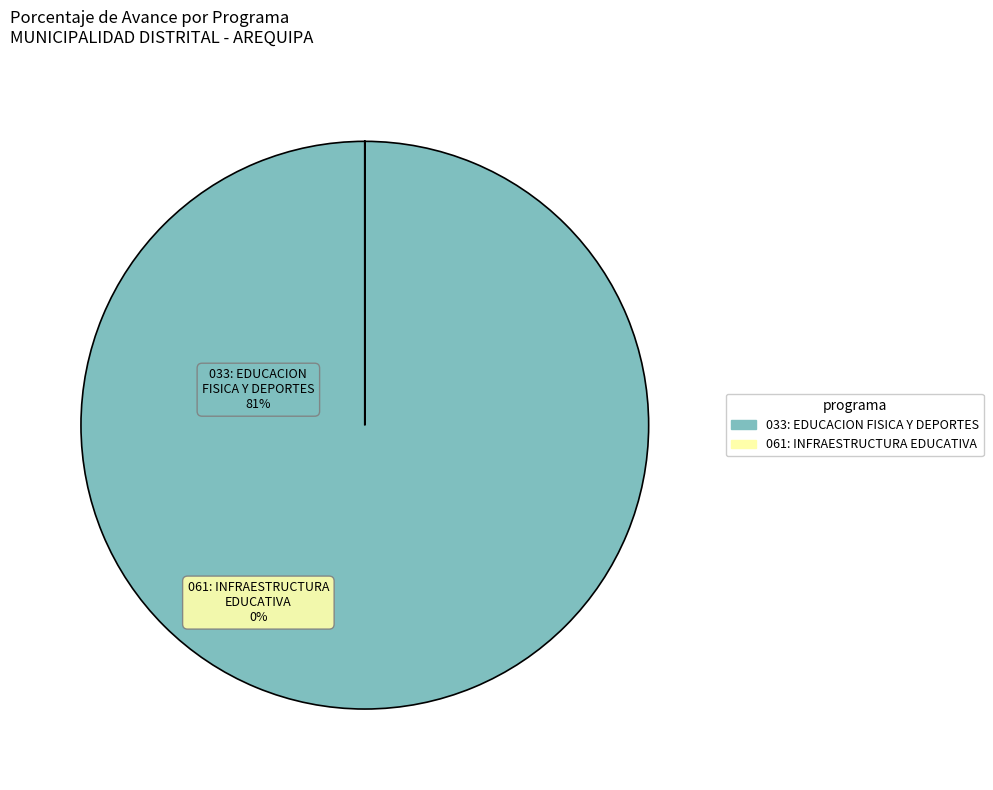

Is the sum of 061: INFRAESTRUCTURA EDUCATIVA and 033: EDUCACION FISICA Y DEPORTES greater than half?

Yes